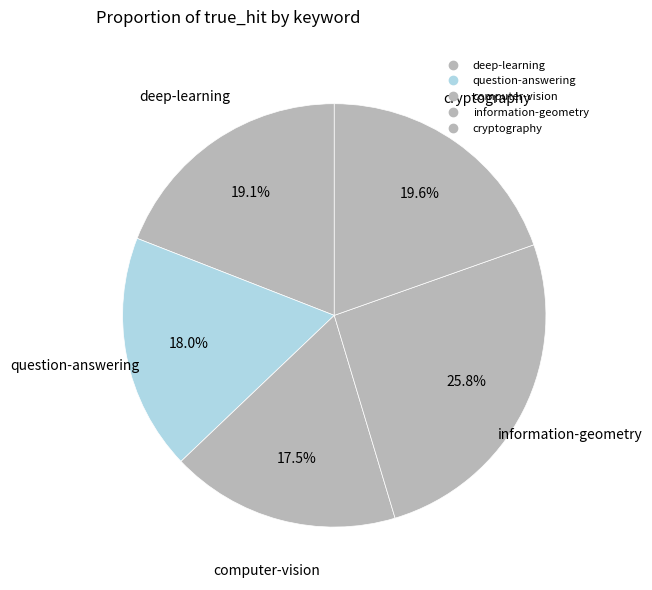

Rank the categories by value from highest to lowest.

information-geometry, cryptography, deep-learning, question-answering, computer-vision